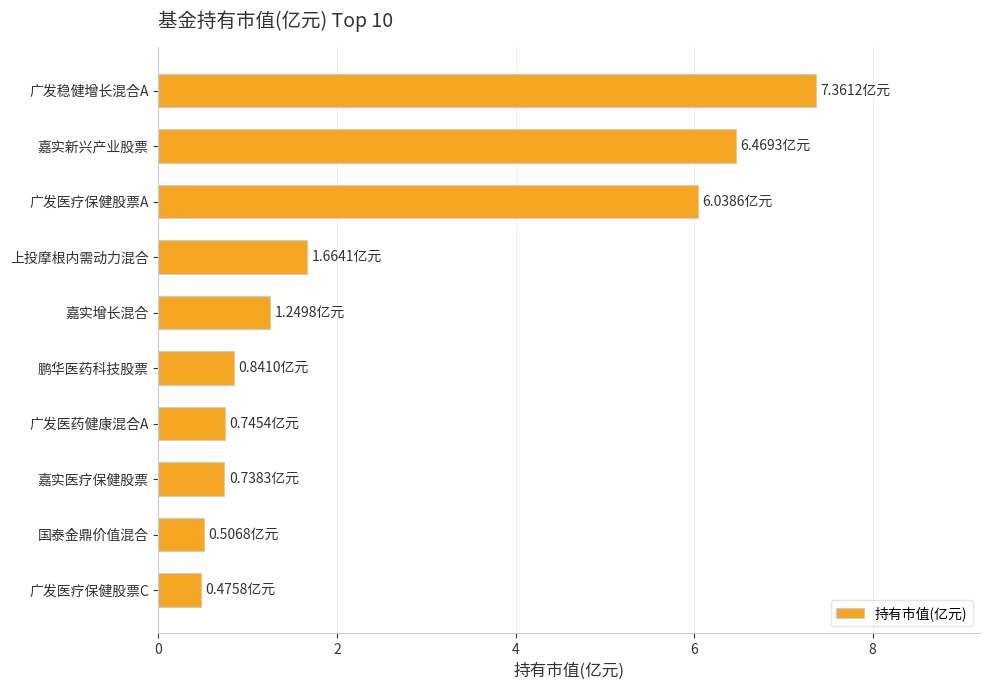

What is the change in value from 广发稳健增长混合A to 国泰金鼎价值混合?

-6.9